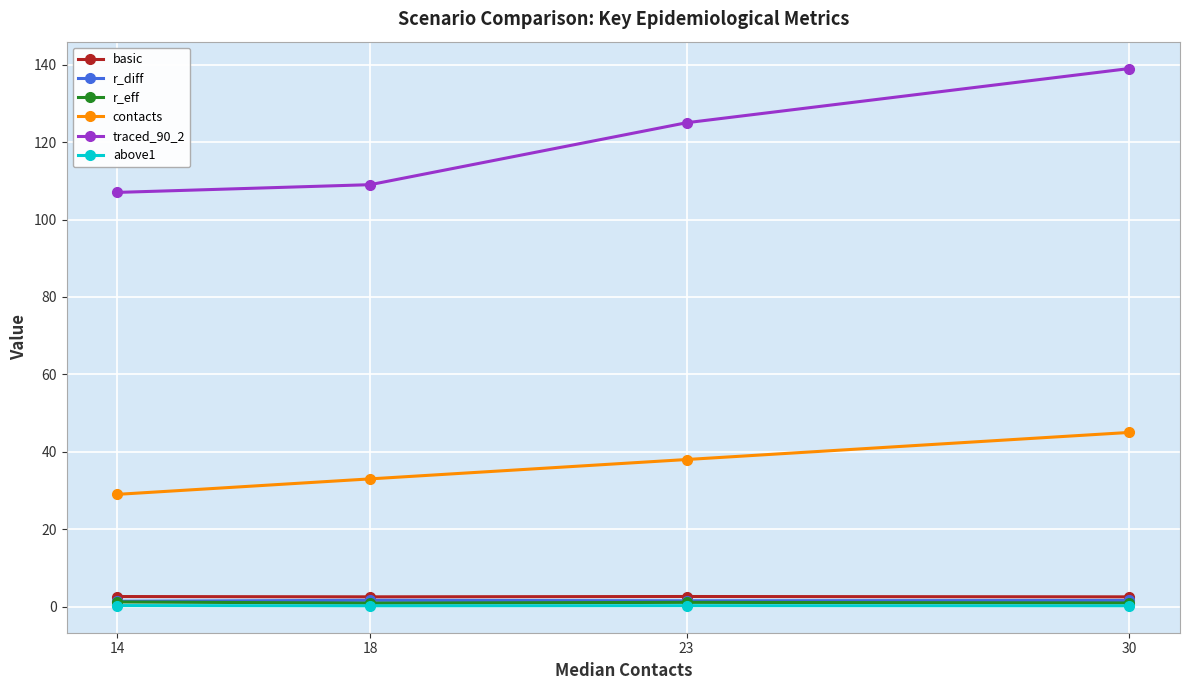

What is the average value of the r_eff series?

1.0